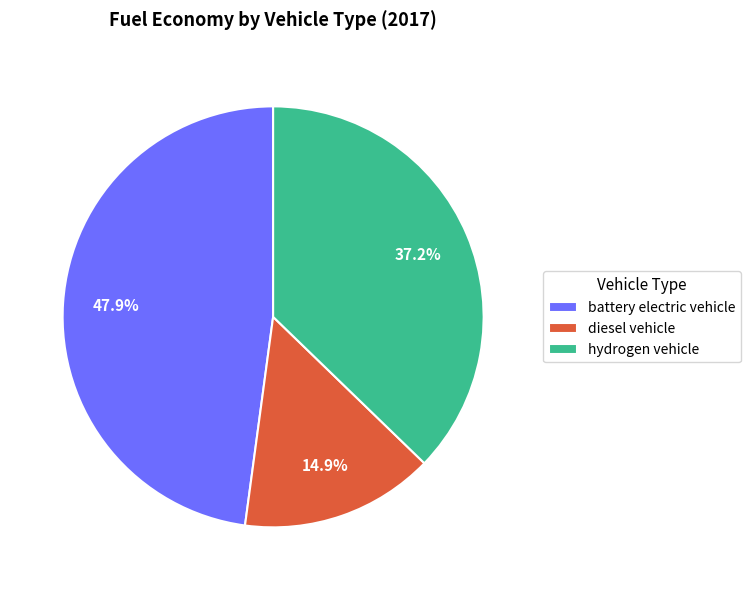

How many segments does this pie chart have?

3